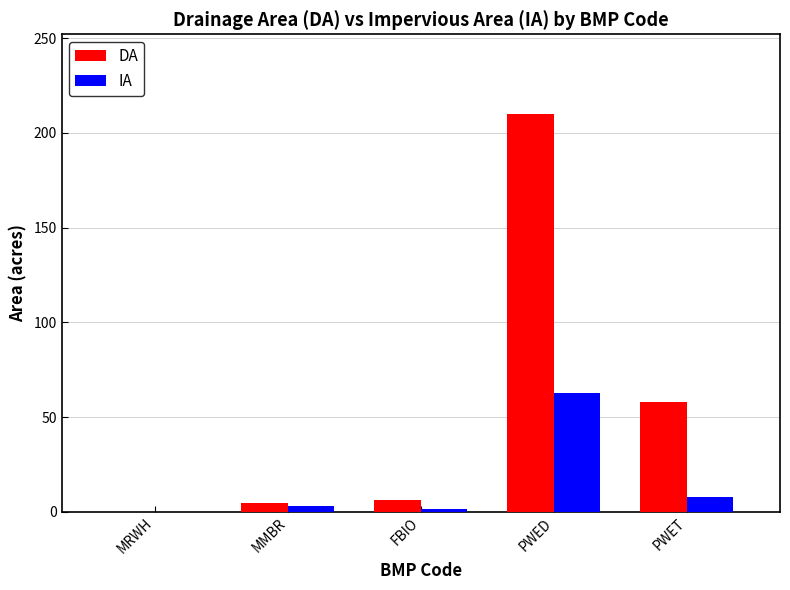

What are all the series names shown in the legend?

DA, IA